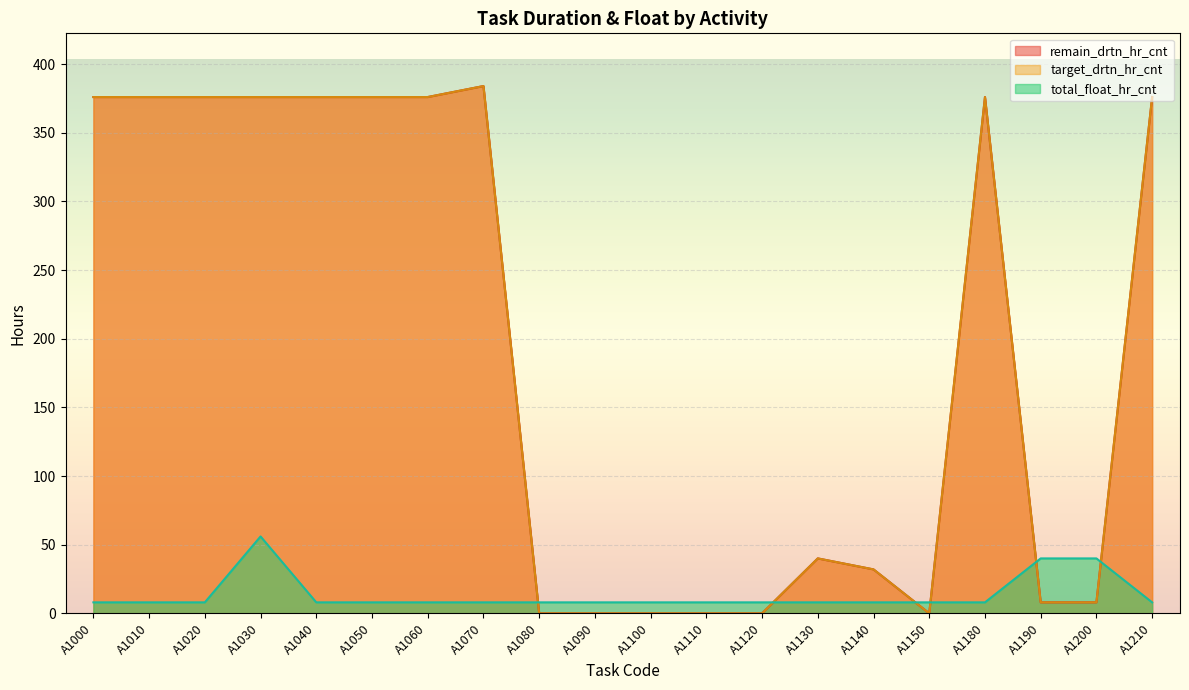

Which category has the lowest value across all series?

A1080